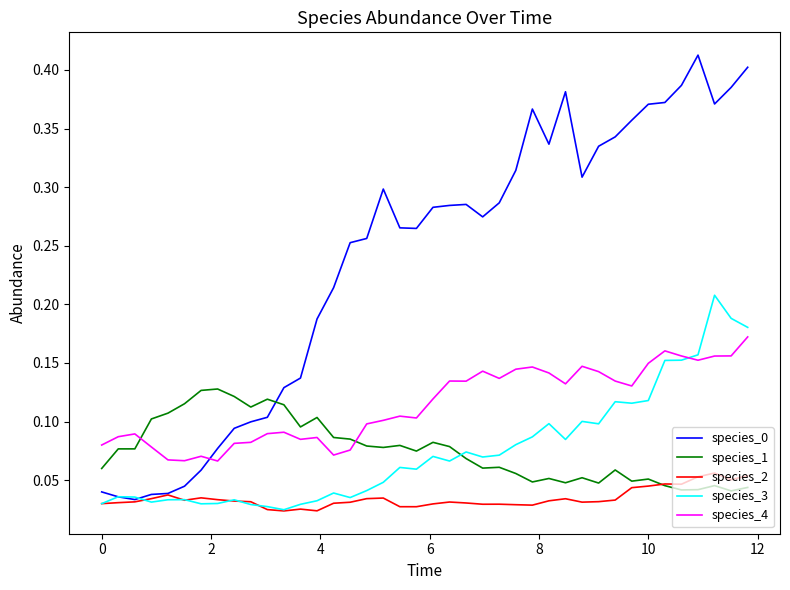

How many lines are shown in the chart?

5